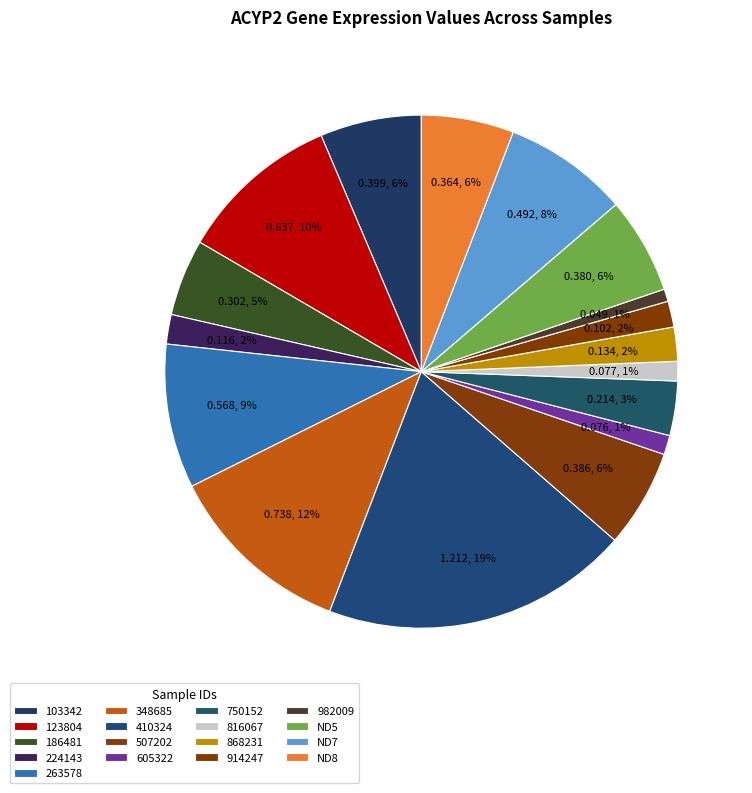

How many slices are in this pie chart?

17